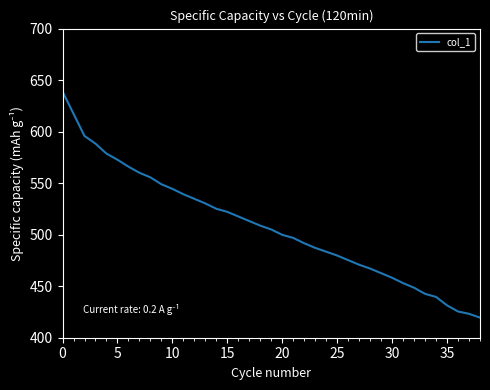

What is the difference between the maximum and minimum values?

219.4